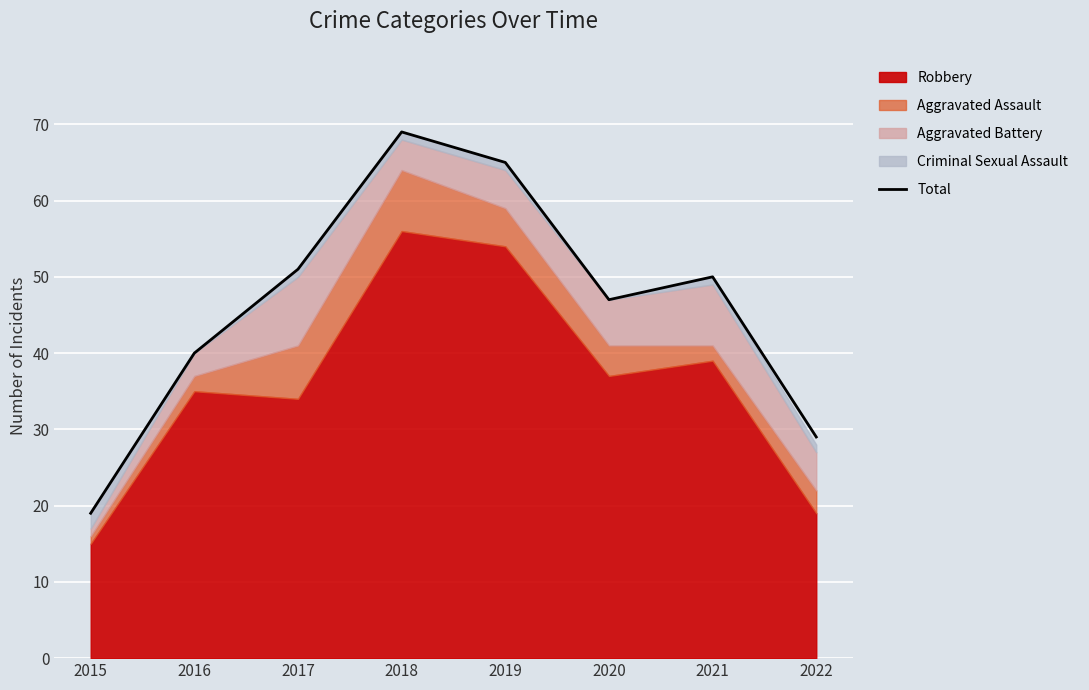

Approximately how many times larger is the value at 2021 compared to 2018?

0.7